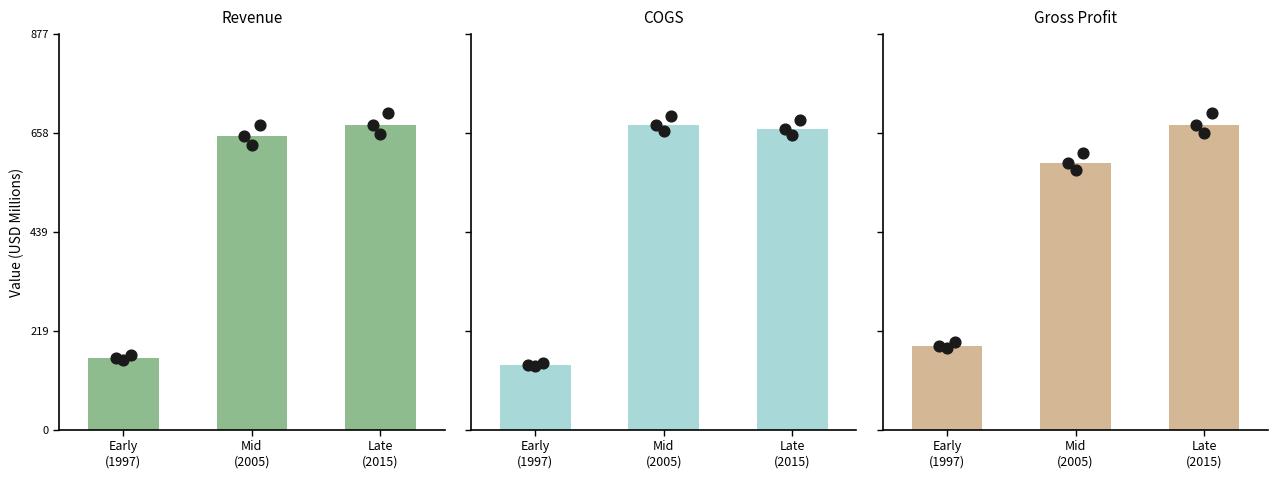

Which series has the widest spread of Y values?

Revenue